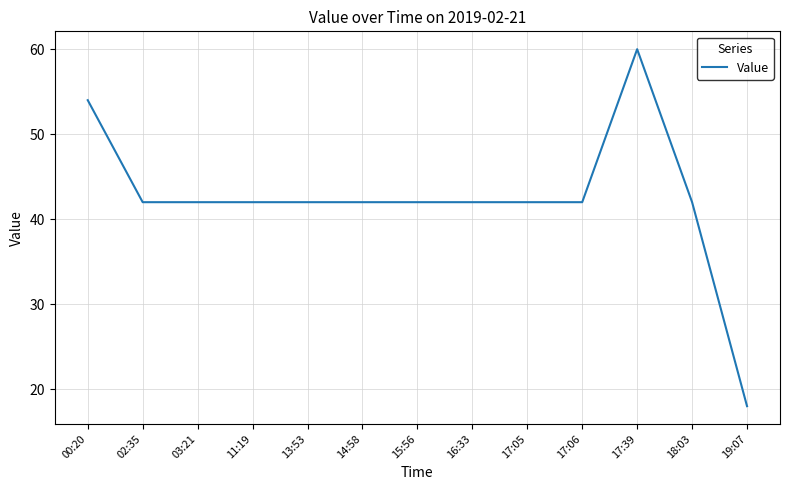

Reading right to left, extract all data points from this chart.

19:07=18	18:03=42	17:39=60	17:06=42	17:05=42	16:33=42	15:56=42	14:58=42	13:53=42	11:19=42	03:21=42	02:35=42	00:20=54